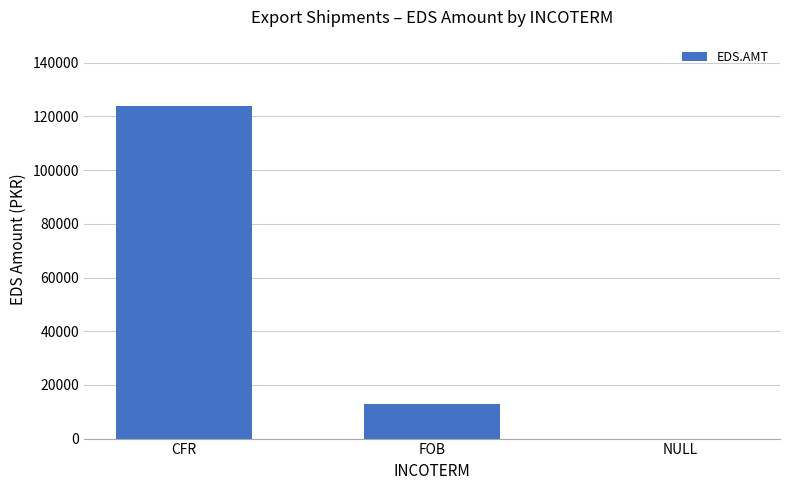

The value at CFR is 123854. True or false?

True